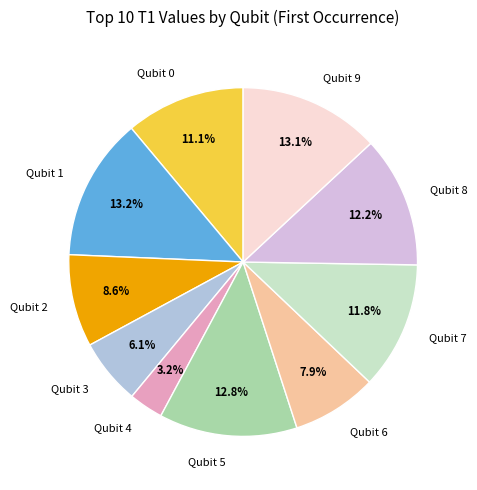

Which slice is the smallest?

Qubit 4